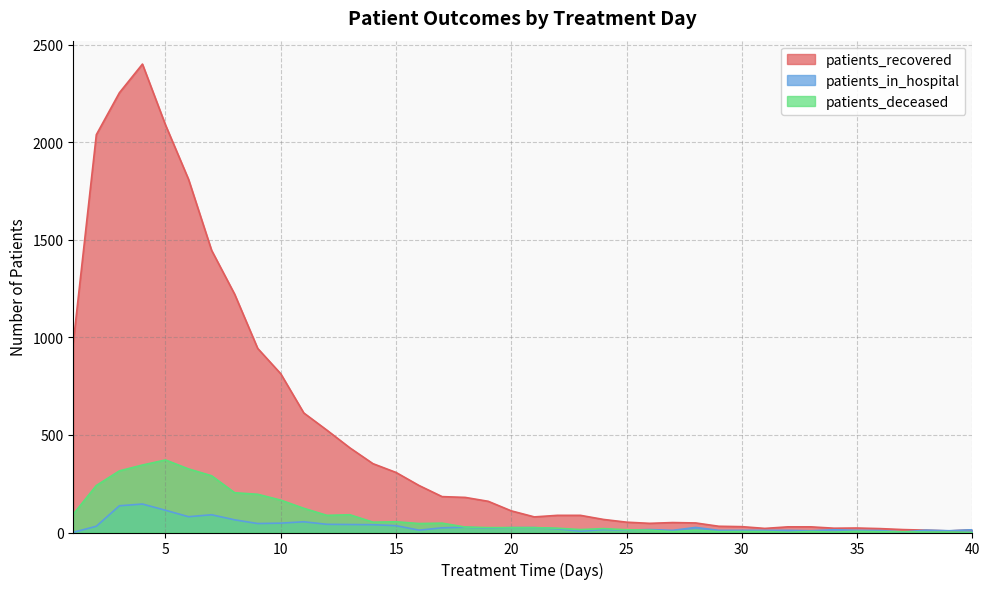

Which series has the widest spread of values?

patients_recovered